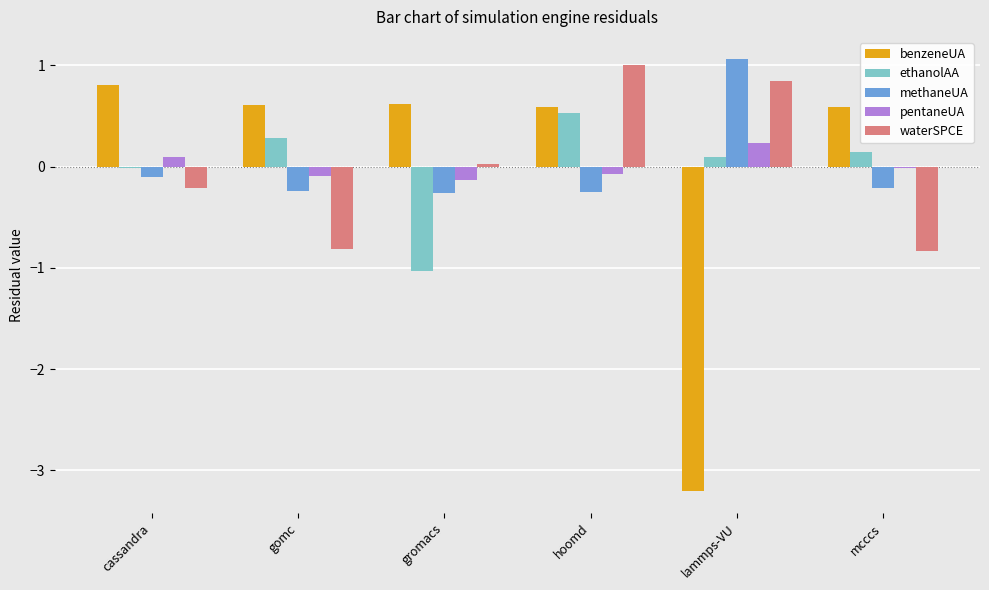

The value of ethanolAA at mcccs is 0.1. True or false?

True